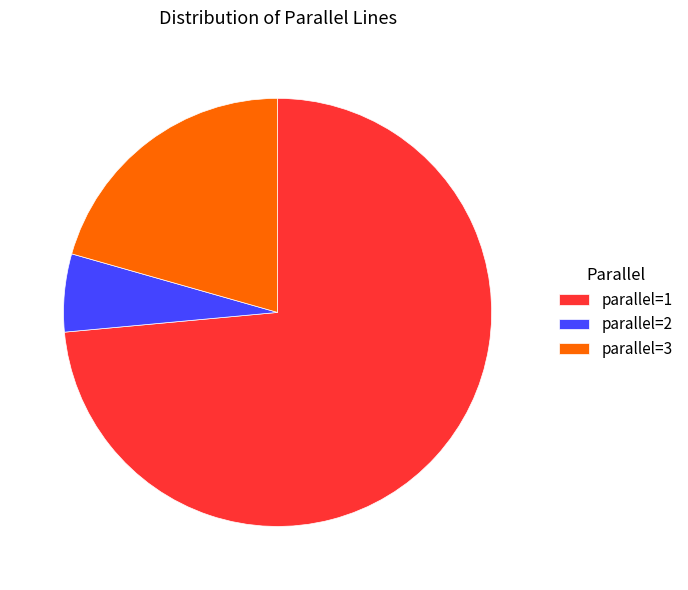

Rank the categories by value from lowest to highest.

parallel=2, parallel=3, parallel=1